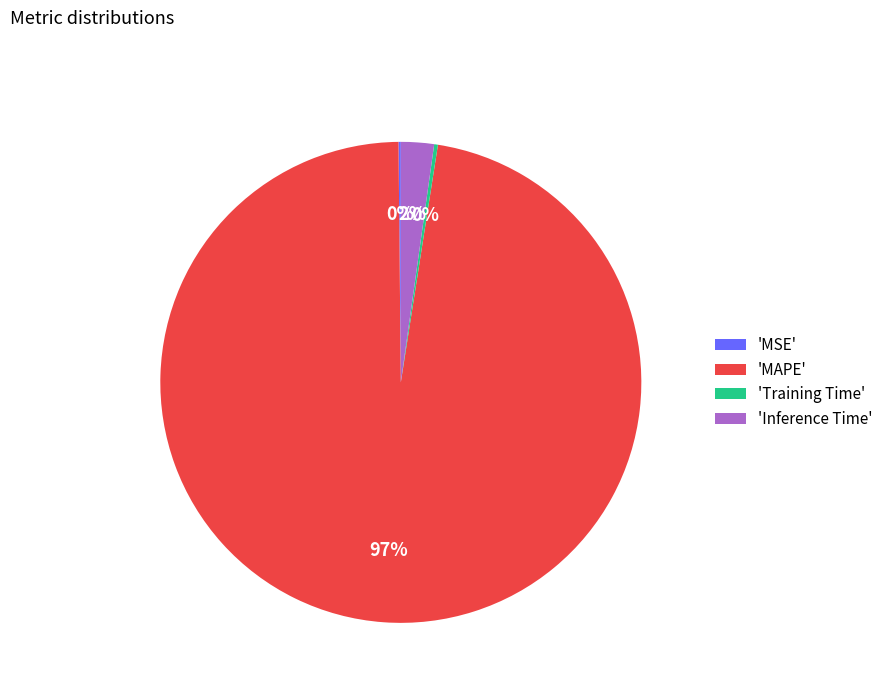

Which has a higher value, 'MAPE' or 'Inference Time'?

'MAPE'